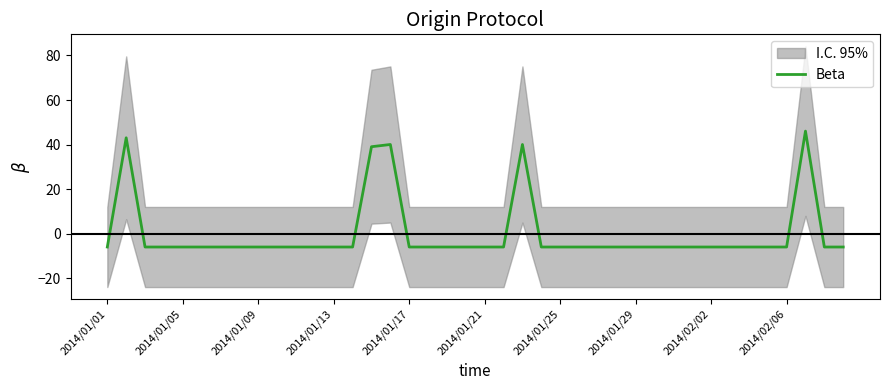

What is the maximum value shown in the chart?

46.0